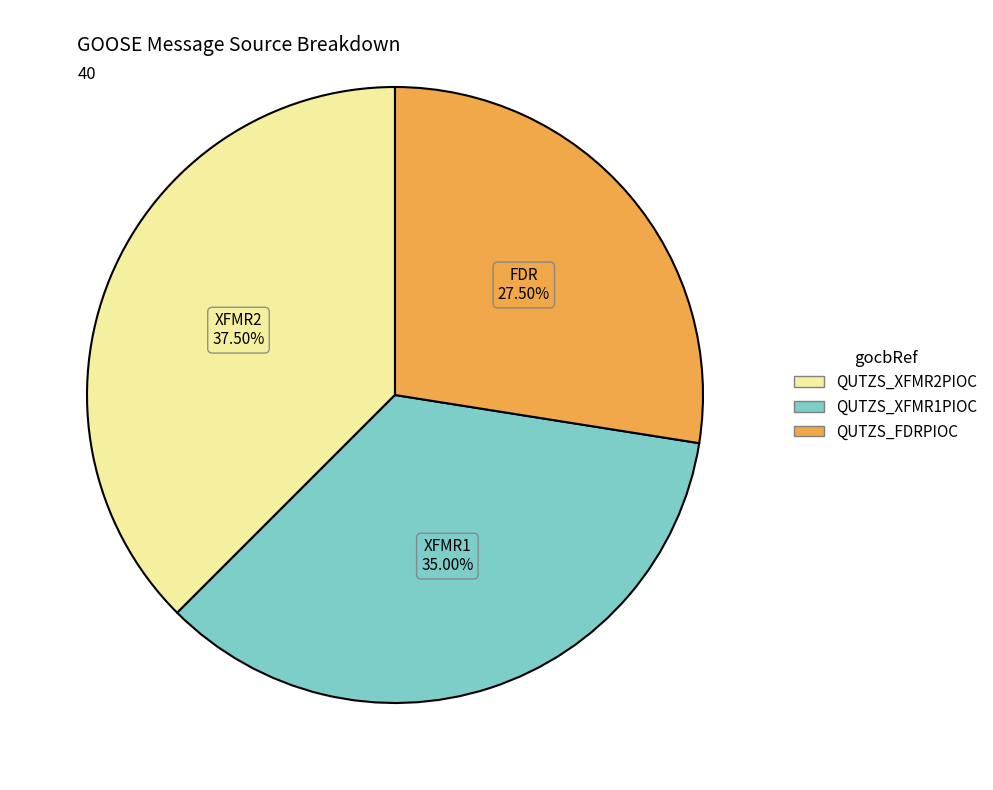

Does any single category account for the majority?

No